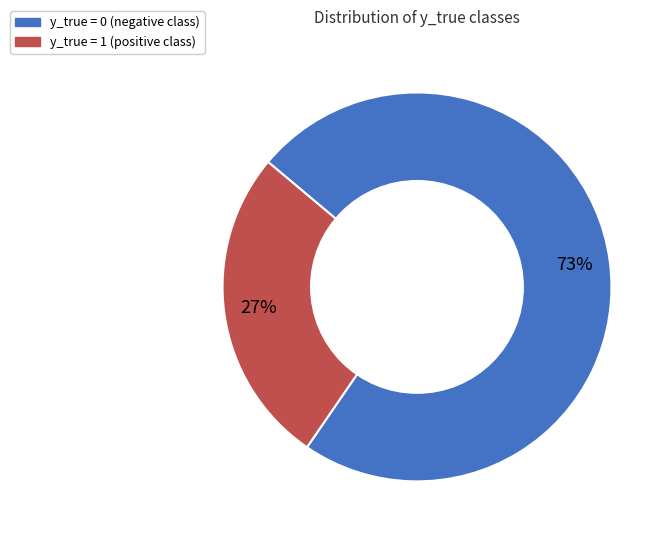

To the nearest percent, what is the average slice percentage?

50%